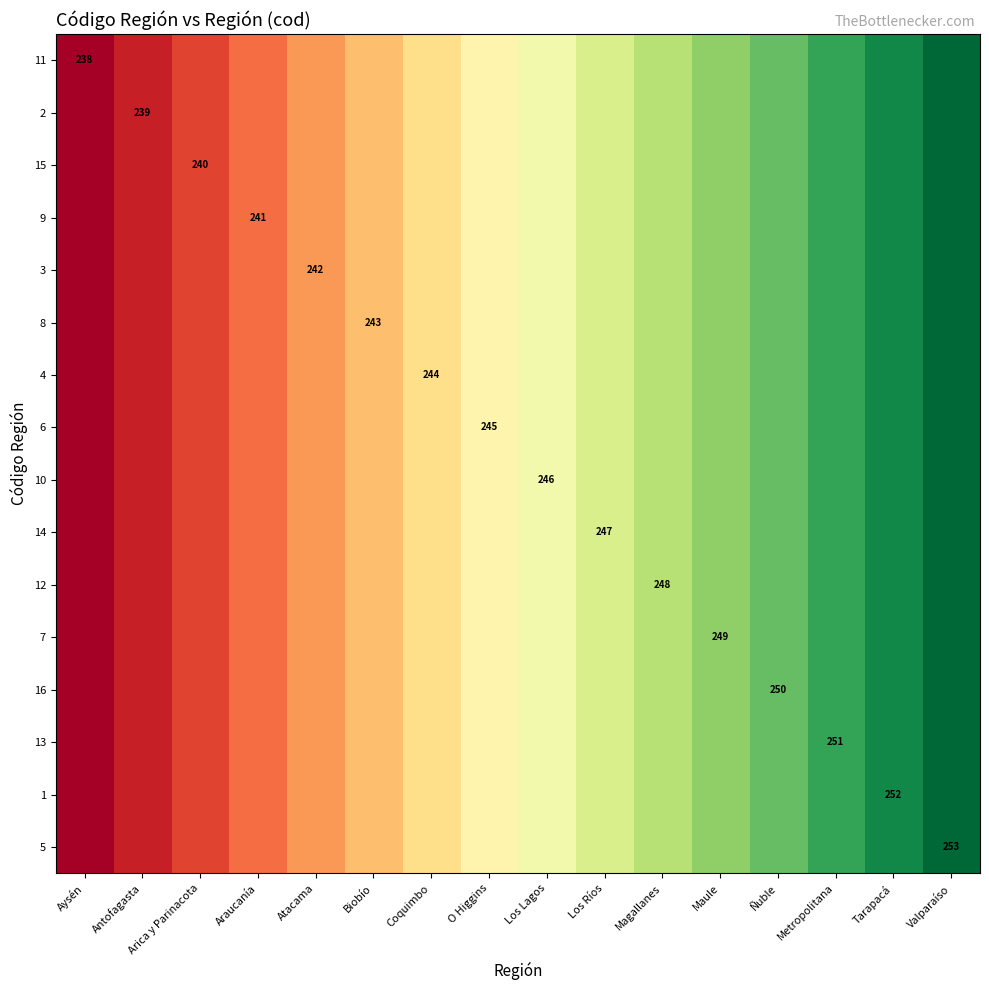

Which category has the lowest value across all series?

Aysén